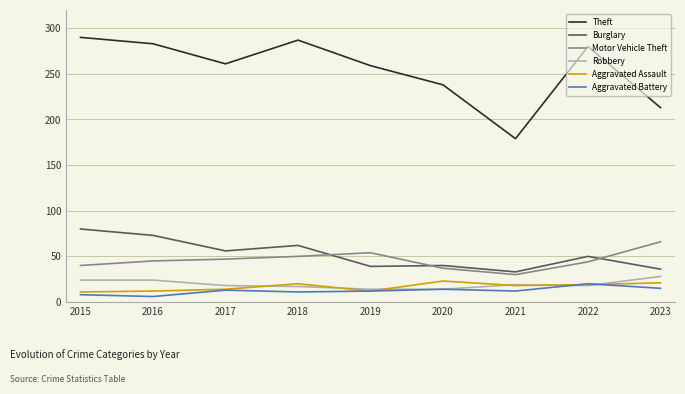

What is the greatest value displayed?

290